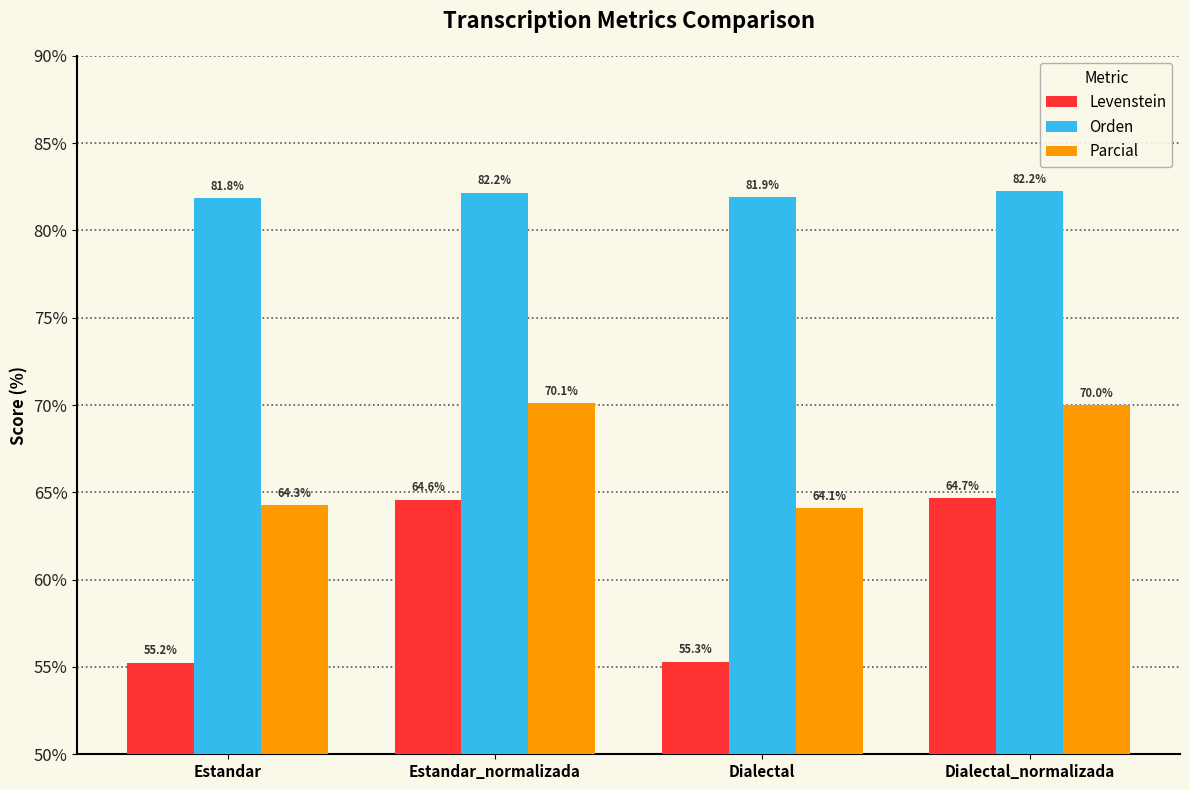

At which label does Levenstein first exceed 64?

Estandar_normalizada